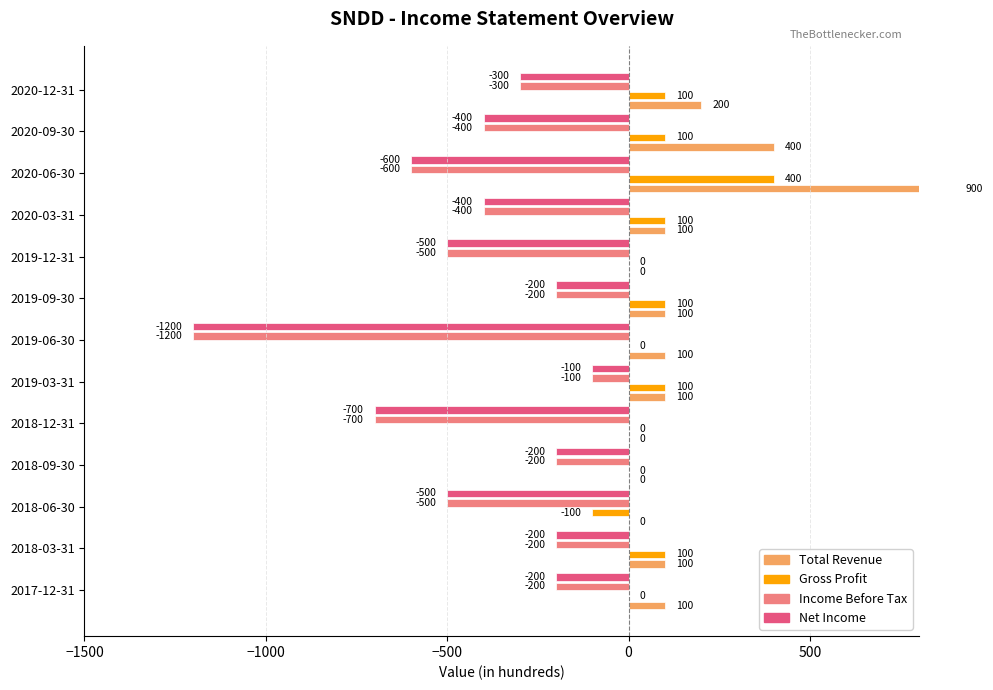

Which series has the largest total across all categories?

Total Revenue